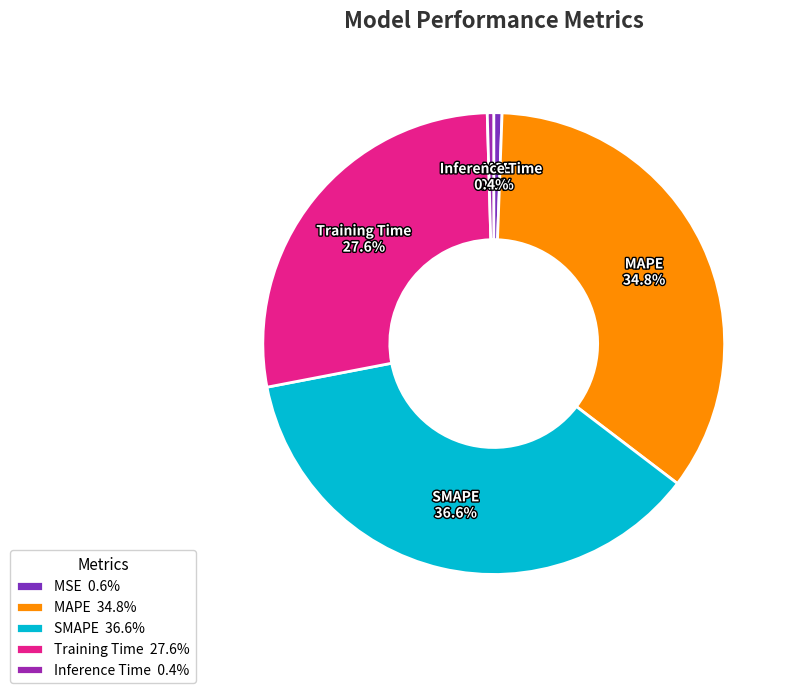

To the nearest percent, what is the average slice percentage?

20%